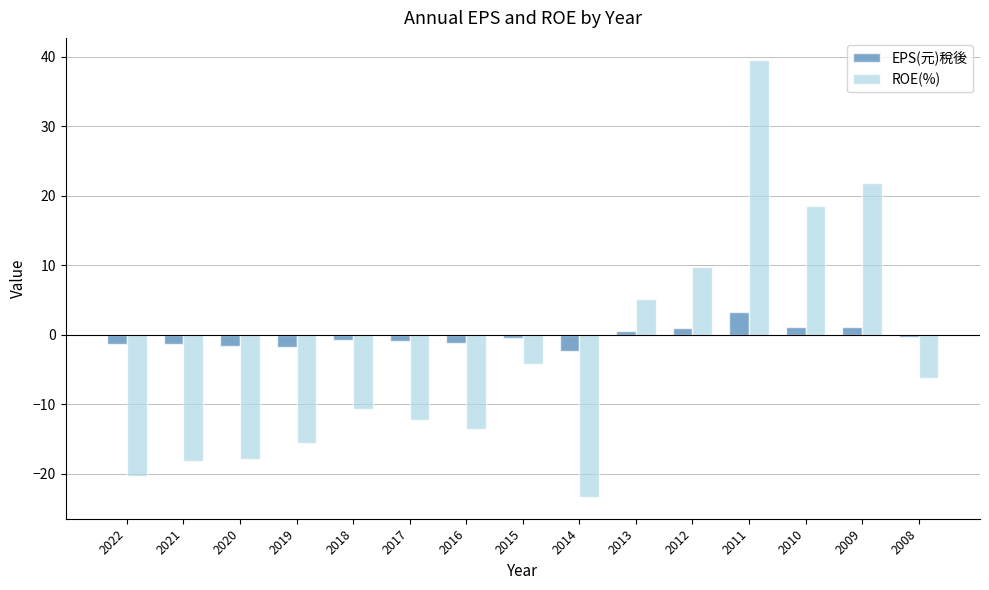

Is it true that EPS(元)稅後 equals -1.8 at 2019?

True